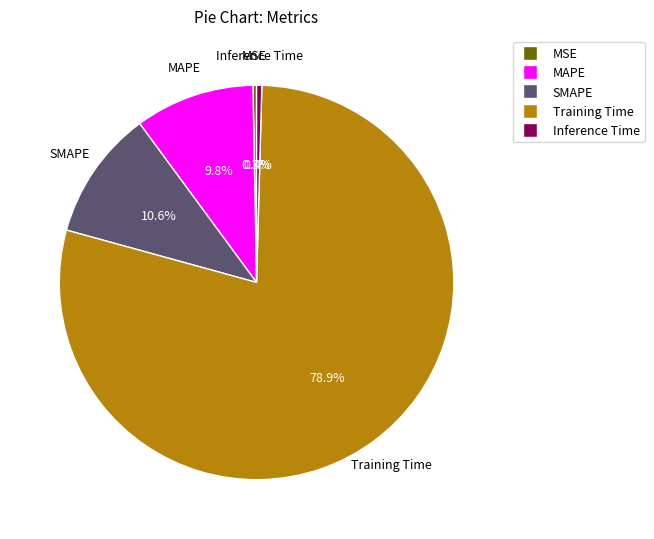

The SMAPE slice represents 20% of the pie. True or false?

False